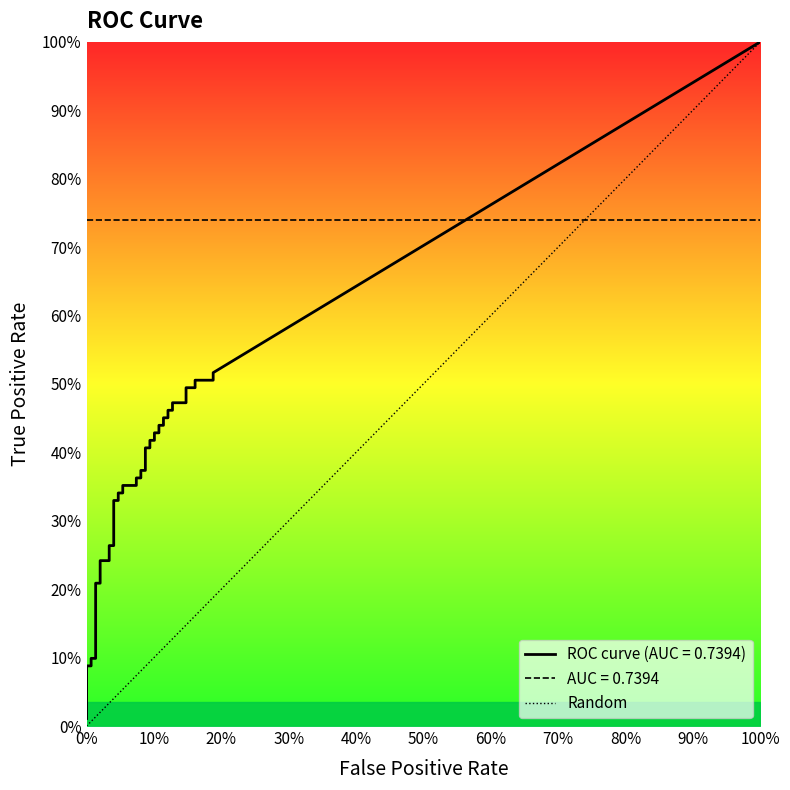

Rank the categories by value from highest to lowest.

100%, 0%